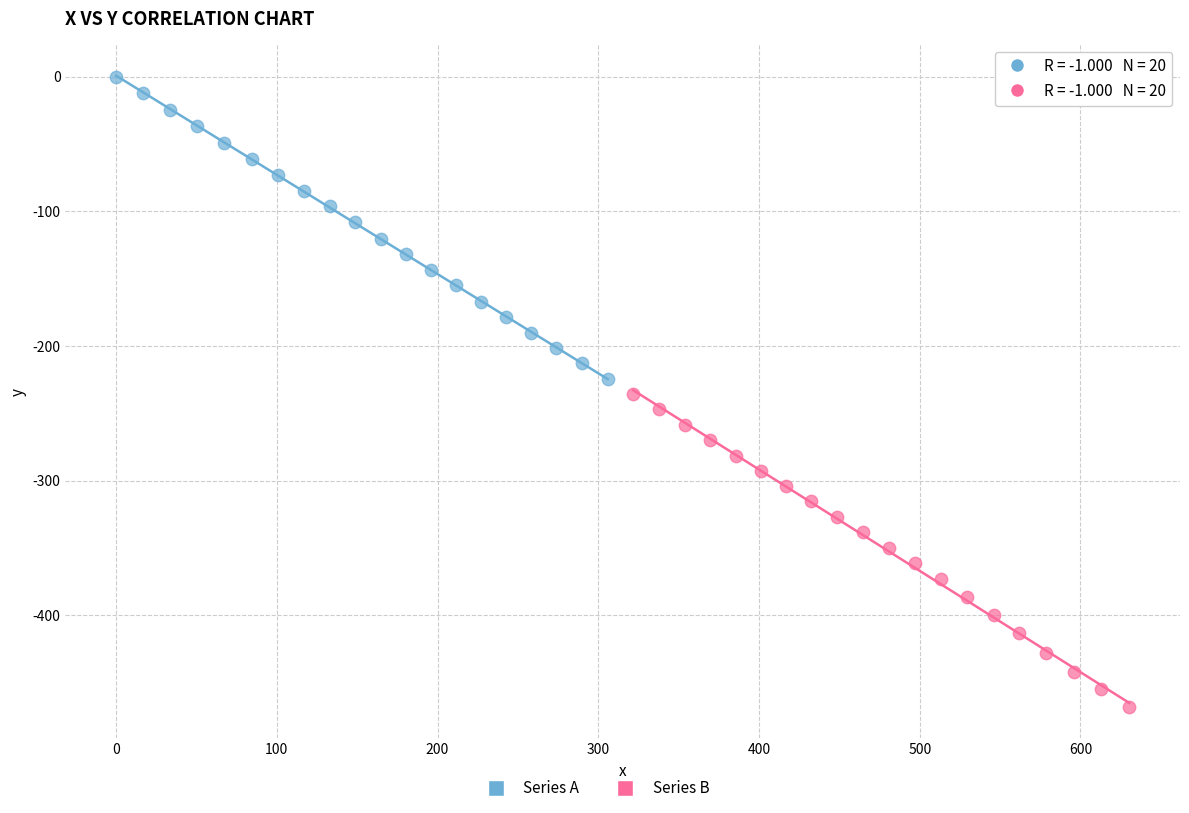

Which series has the largest Y range (max minus min)?

Series B